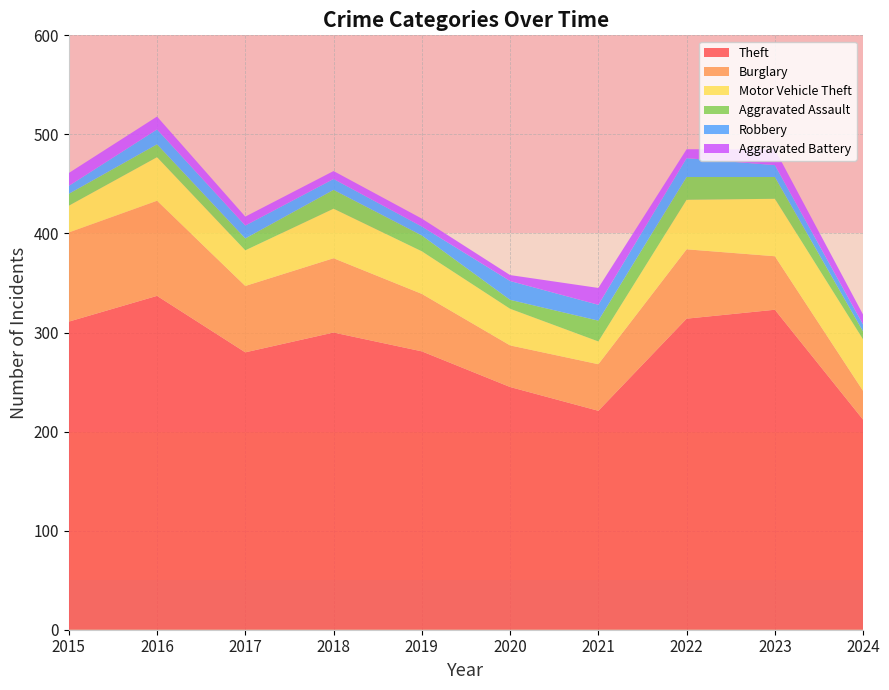

Reading left to right, transcribe all the data shown in this chart.

Theft: 311	337	280	300	281	245	221	314	323	212
Burglary: 90	96	67	75	58	42	47	70	54	29
Motor Vehicle Theft: 27	44	36	50	43	37	23	50	58	52
Aggravated Assault: 12	13	12	19	16	9	21	23	22	8
Robbery: 8	15	13	11	9	19	16	19	12	7
Aggravated Battery: 13	13	9	8	8	6	17	9	16	10